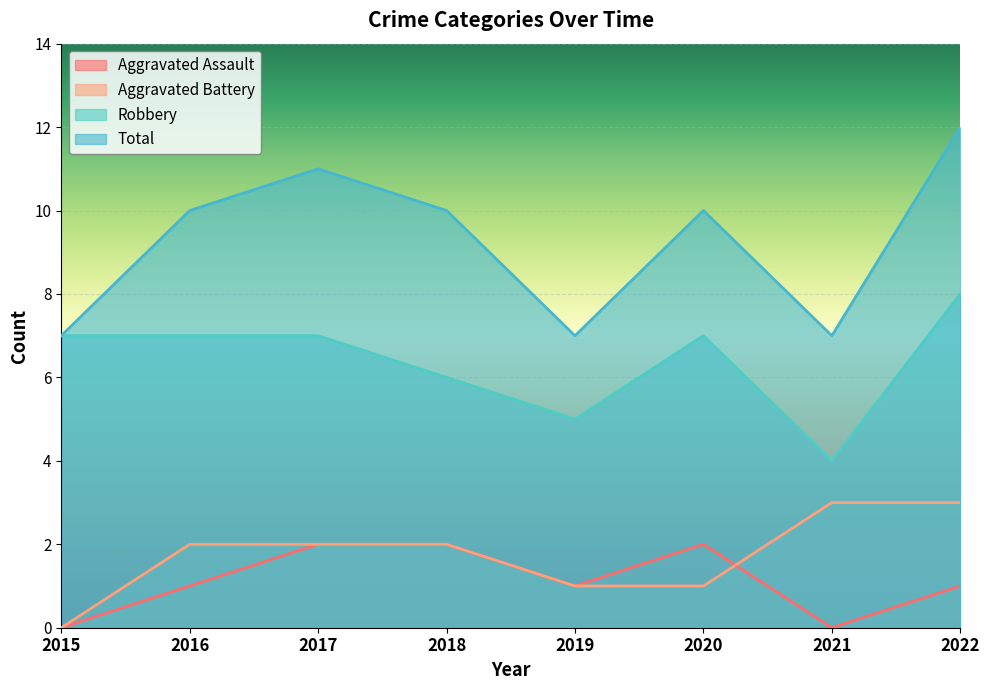

Where is Total nearest to the value 9?

2016